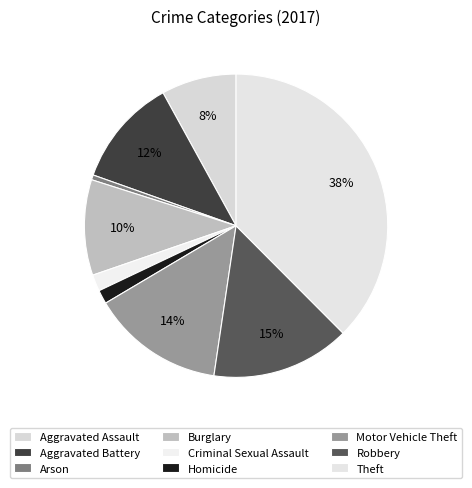

To the nearest percent, what percentage of the pie is Homicide?

1%